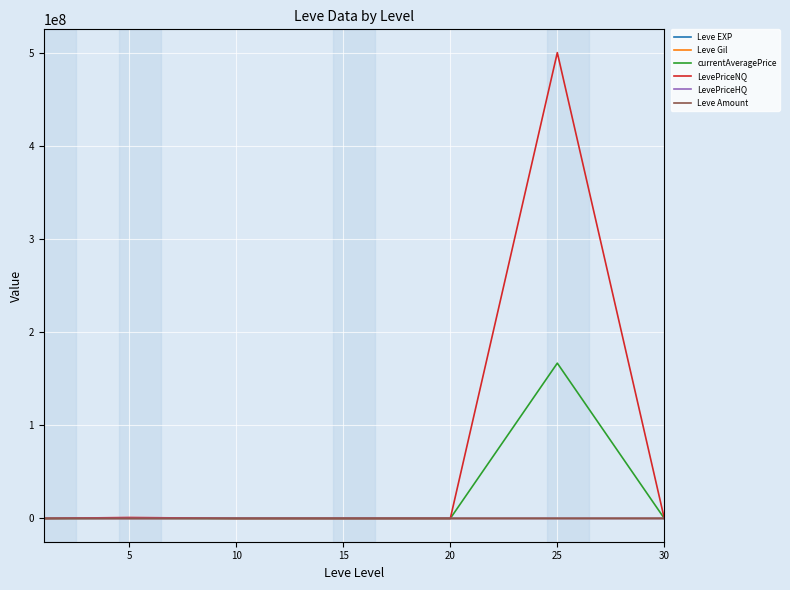

Which series has the widest spread of values?

LevePriceNQ